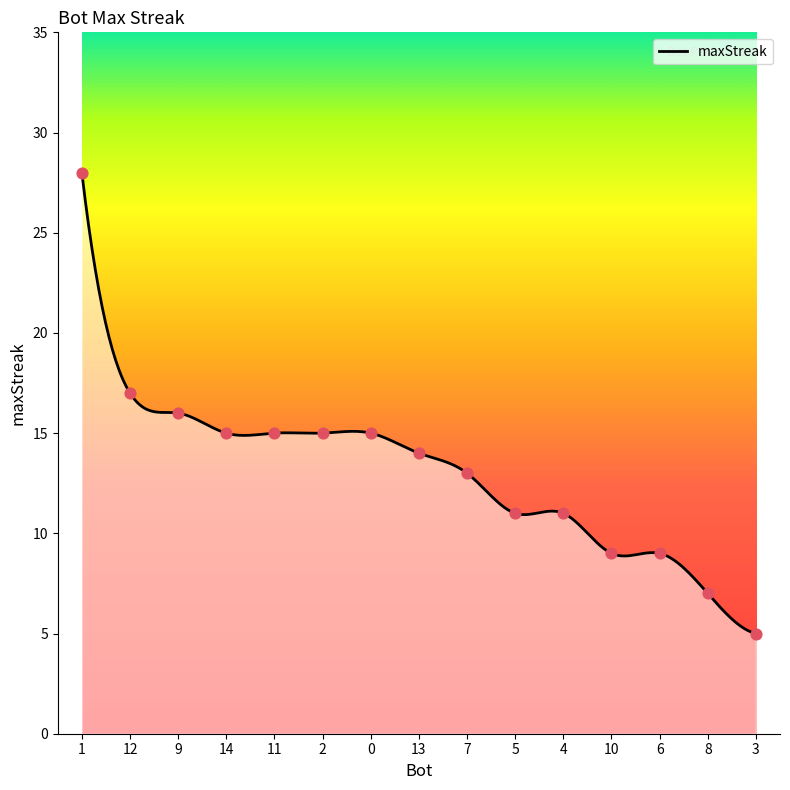

What is the change in value from 1 to 2?

-13